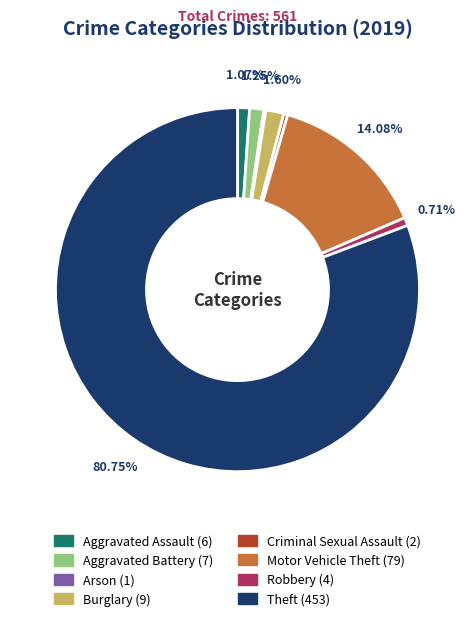

Is the sum of Motor Vehicle Theft and Theft greater than half?

Yes